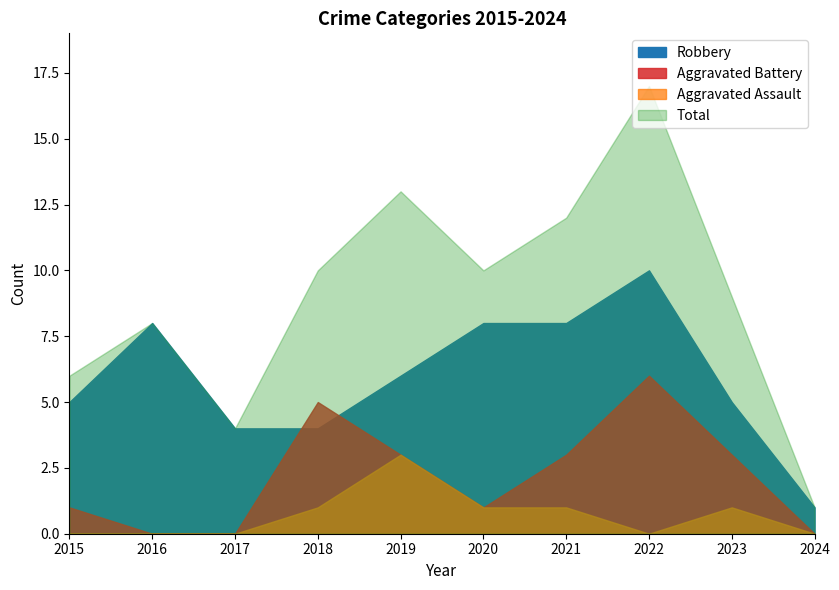

At which category does Aggravated Assault reach its first local valley?

2022